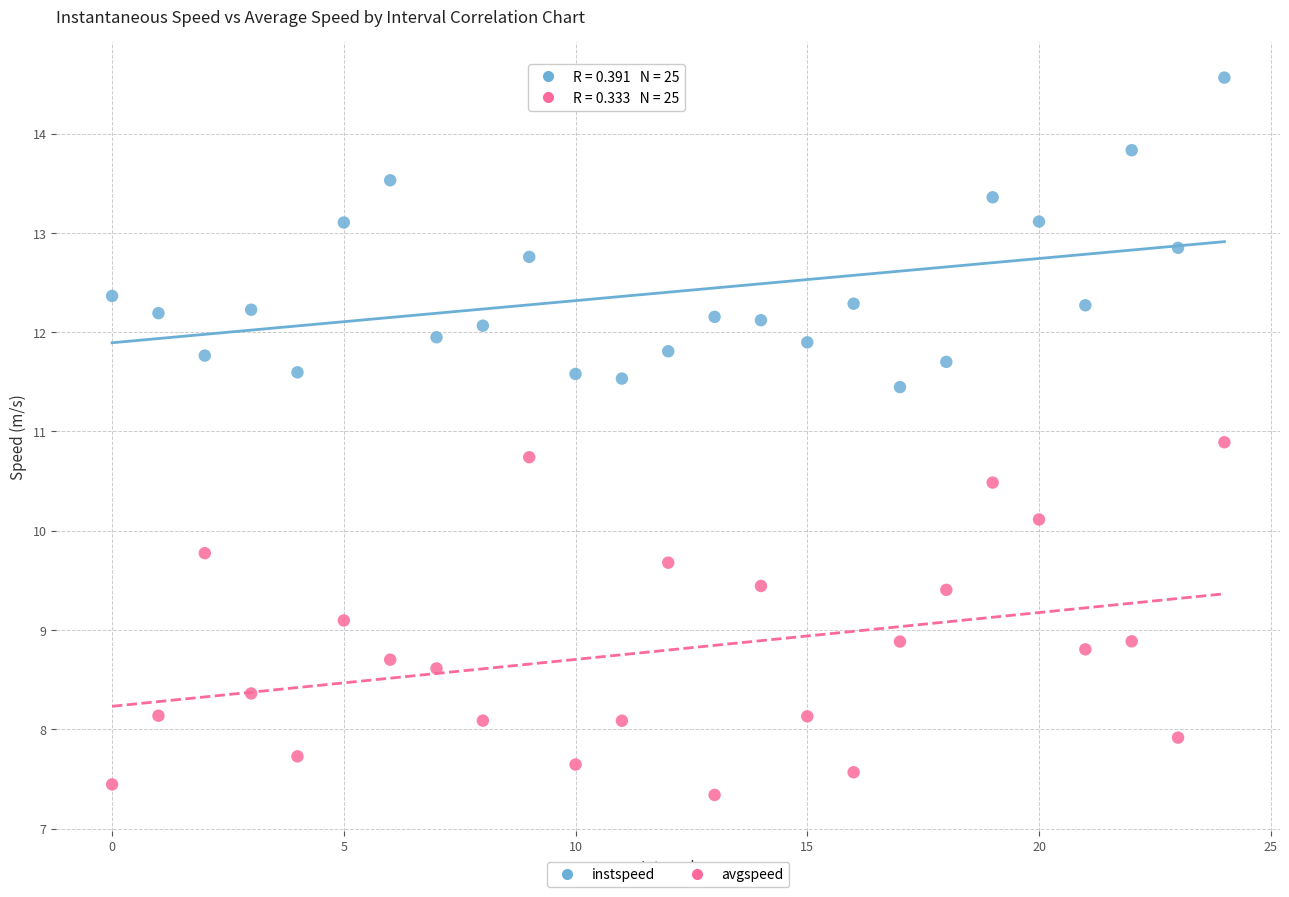

Across all series, what Y value is closest to 10?

10.1